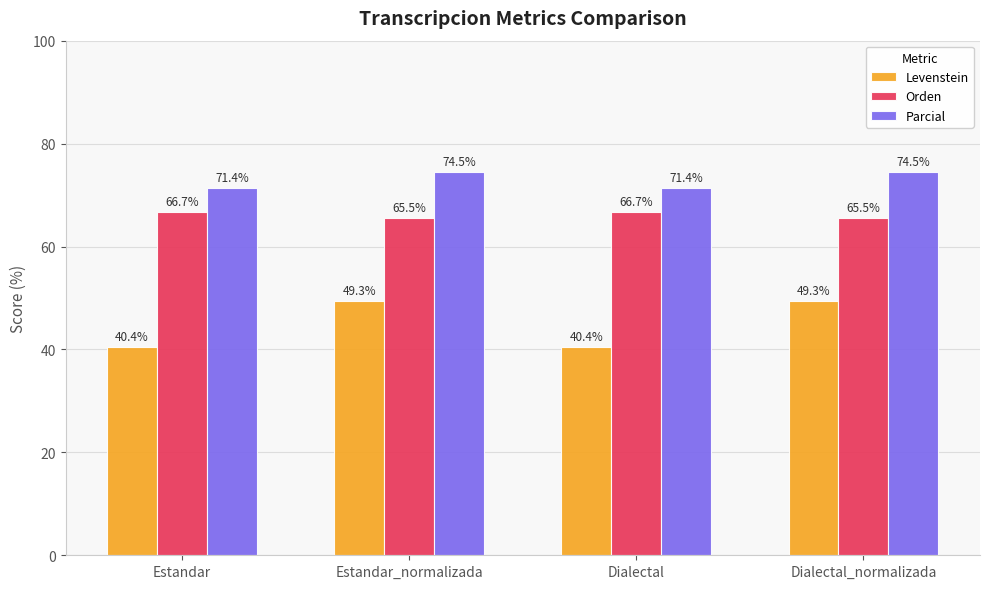

What position from the right is Dialectal_normalizada?

1